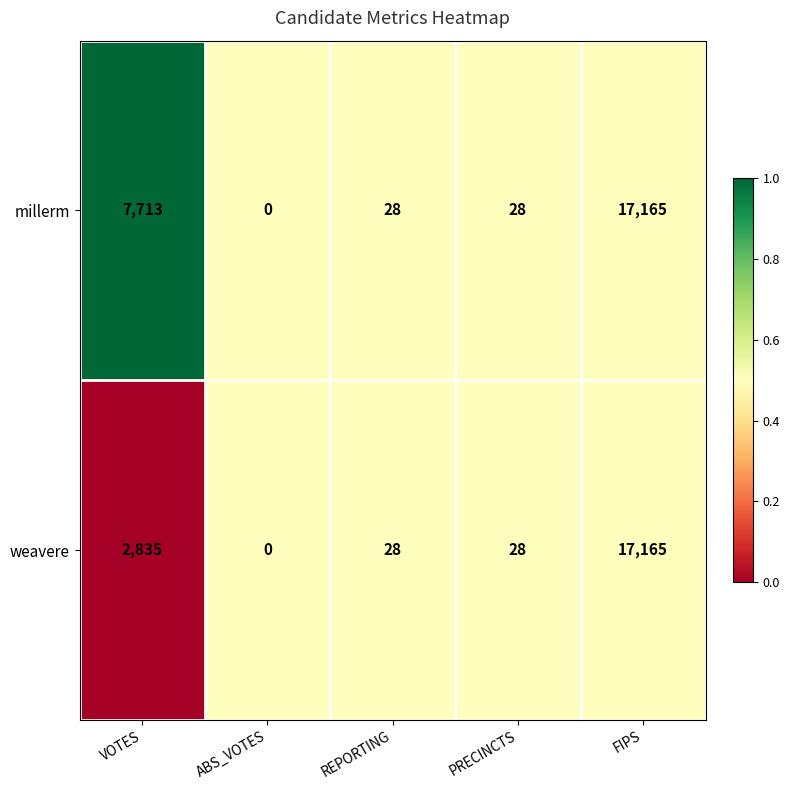

Is the value of millerm at FIPS greater than the value of weavere at VOTES?

Yes